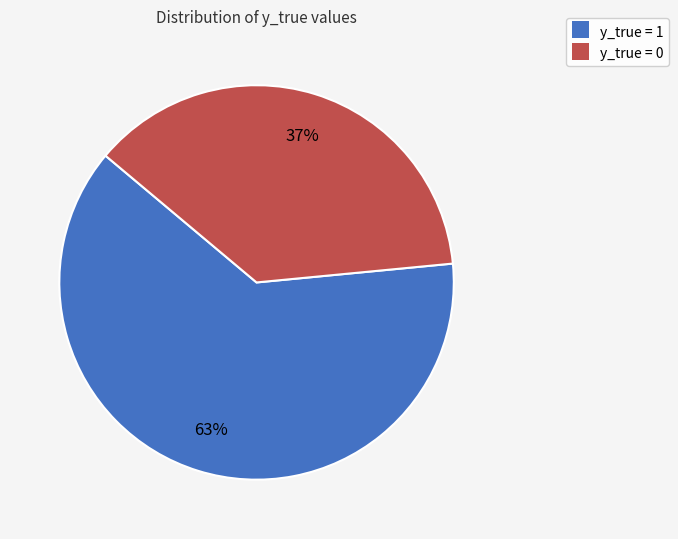

To the nearest percent, what is the combined percentage of y_true = 0 and y_true = 1?

100%